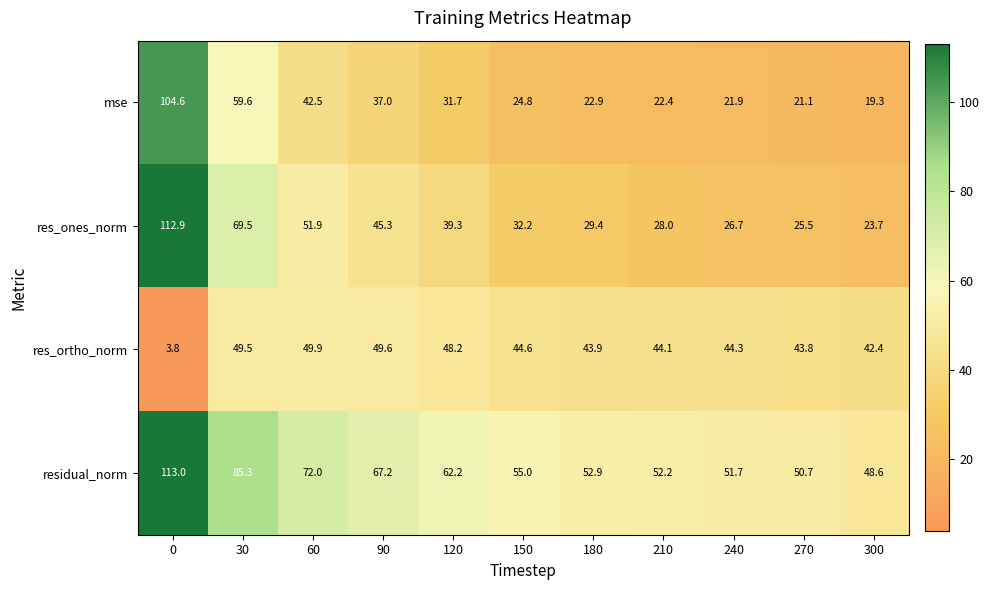

Count the number of data series in this chart.

4